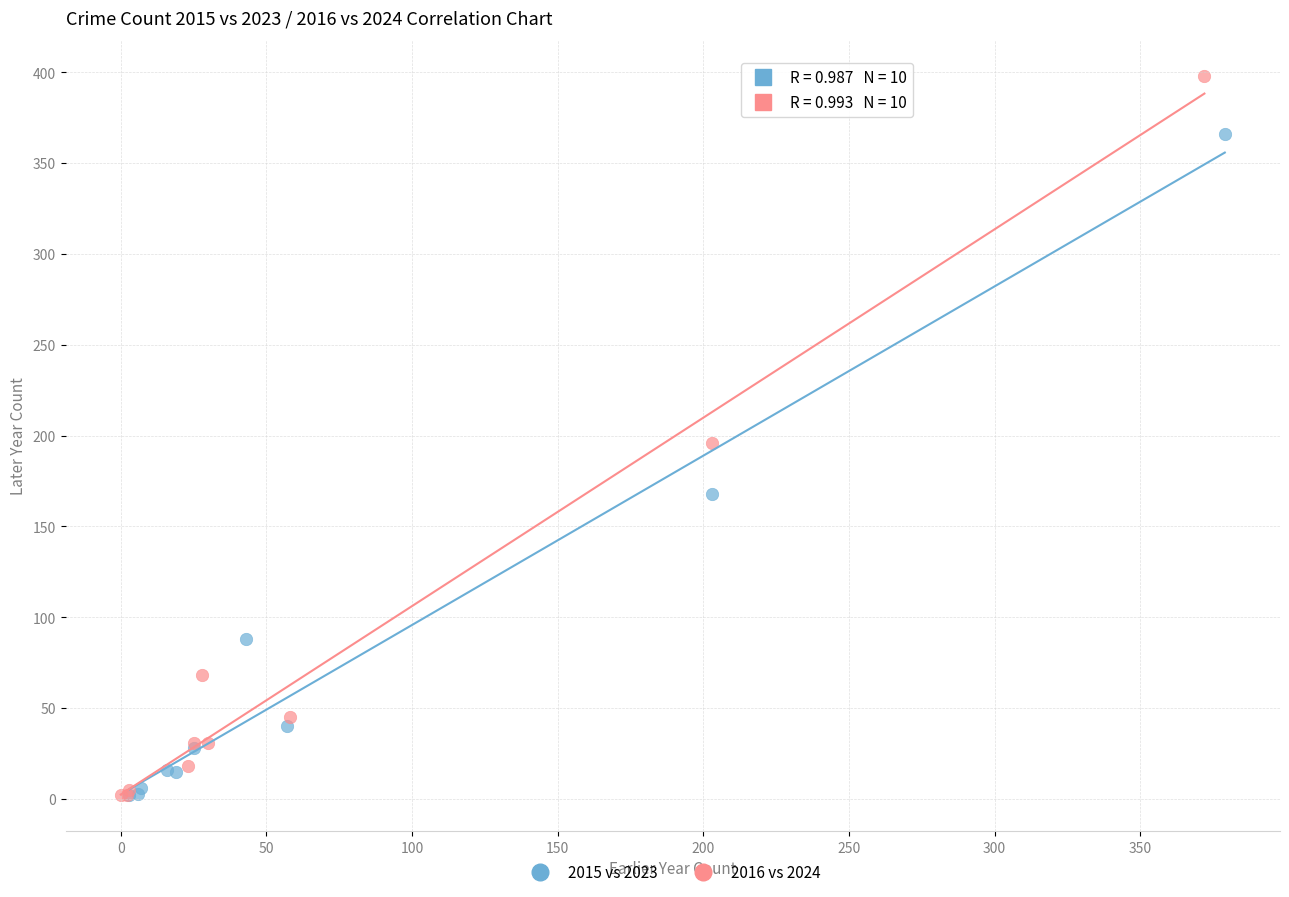

Which series has the widest spread of Y values?

2016 vs 2024